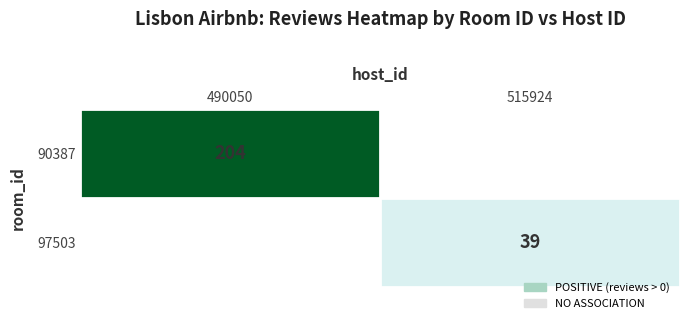

The 97503 series shows 60 at 515924. True or false?

False